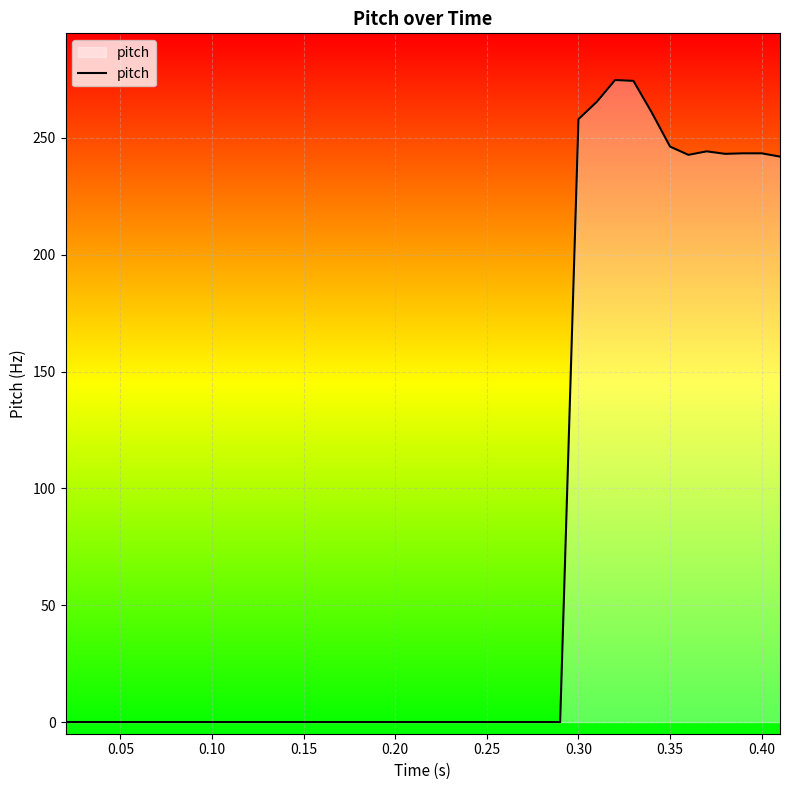

How many points are lower than both their immediate neighbors (excluding endpoints)?

2